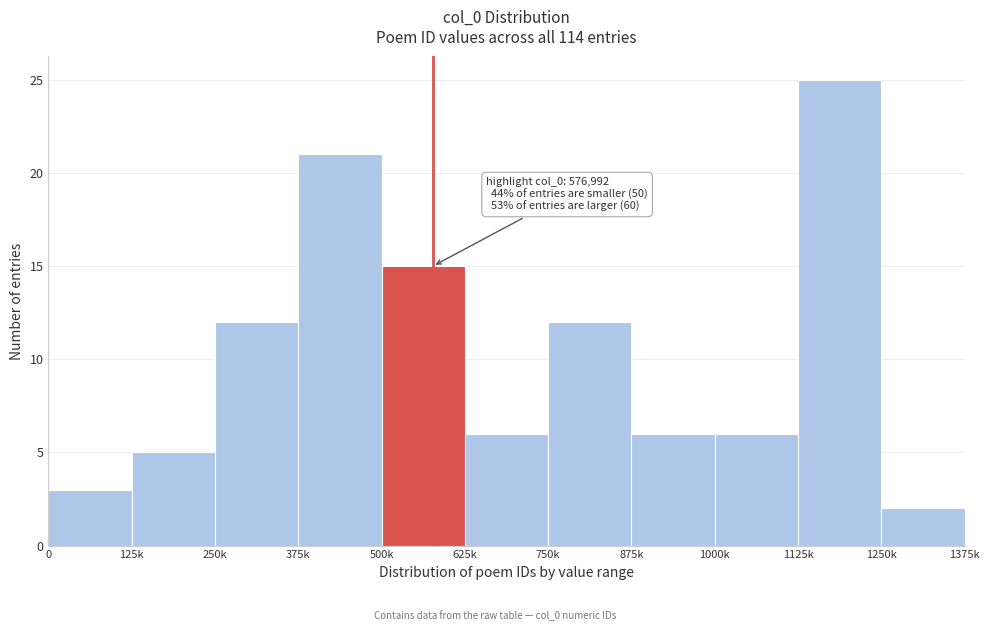

Reading left to right, list all the values displayed in this chart.

3	5	12	21	15	6	12	6	6	25	2